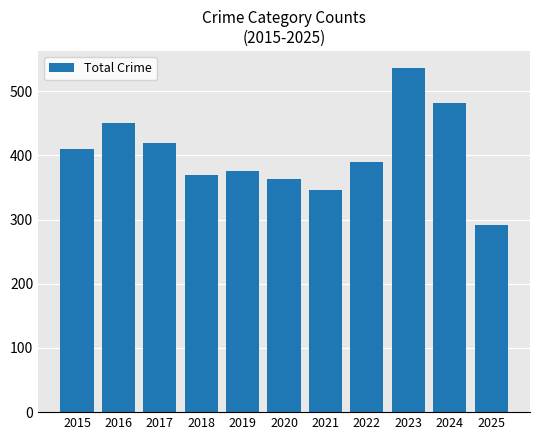

How many values are below 389?

5